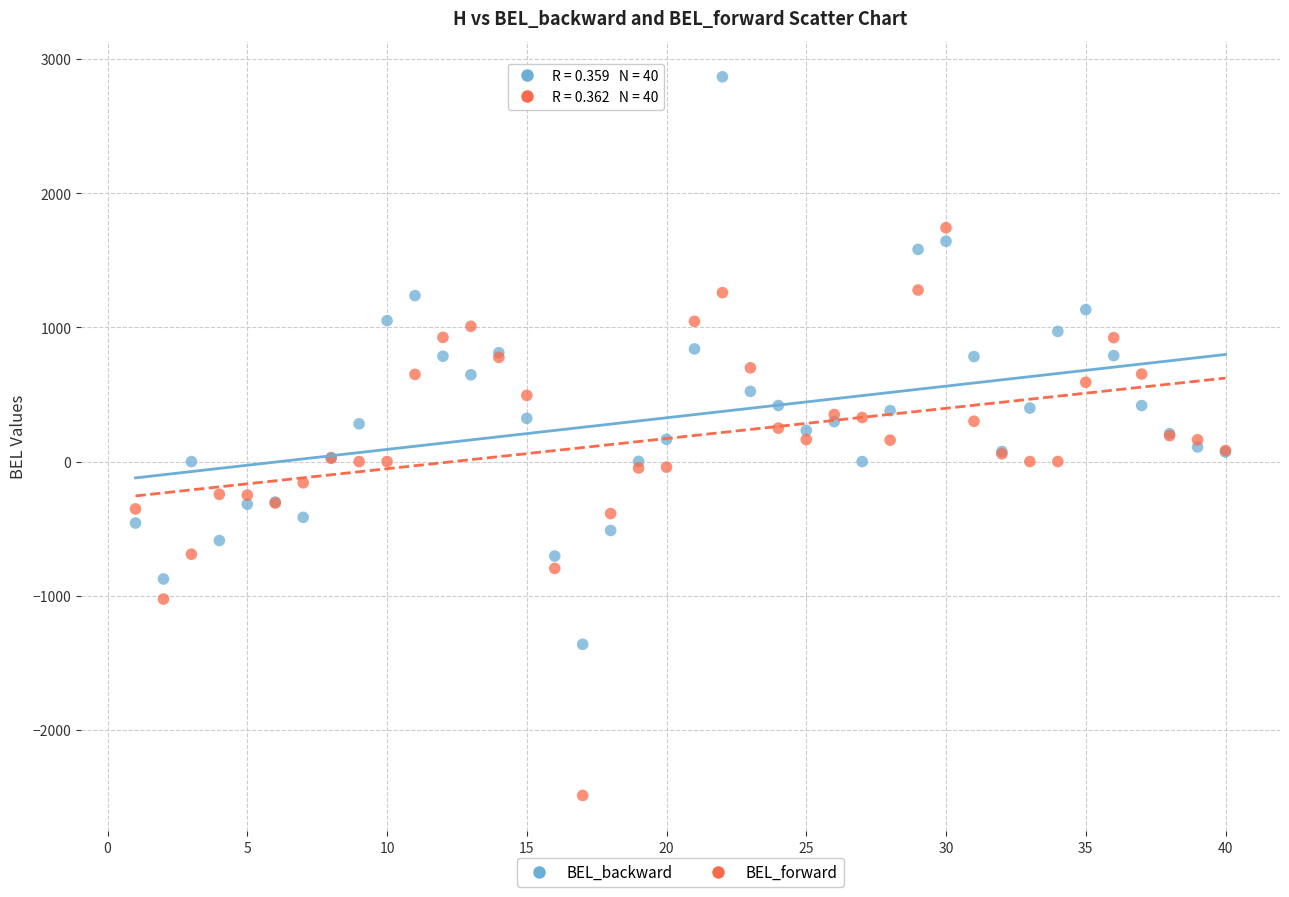

What is the X range (max minus min) for the scatter plot?

39.0